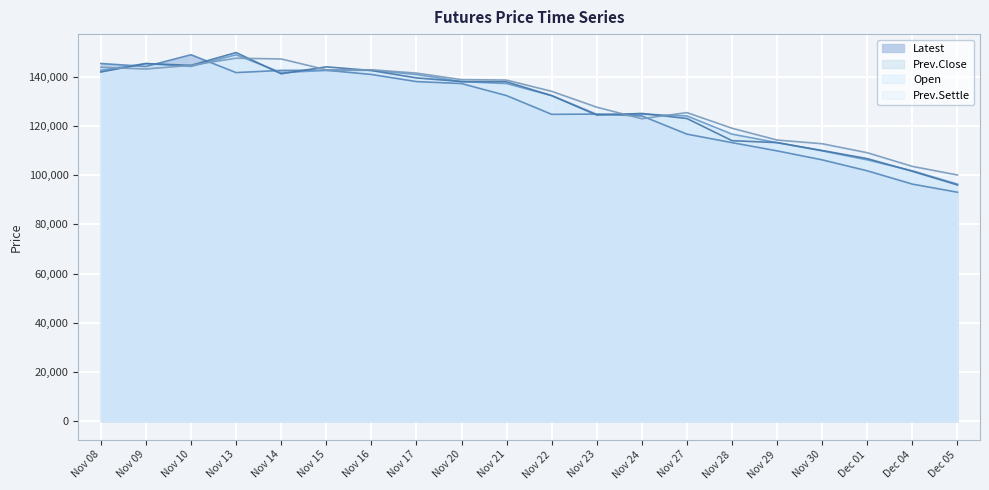

What is the value of the Open point at the 18th from the left?

106700